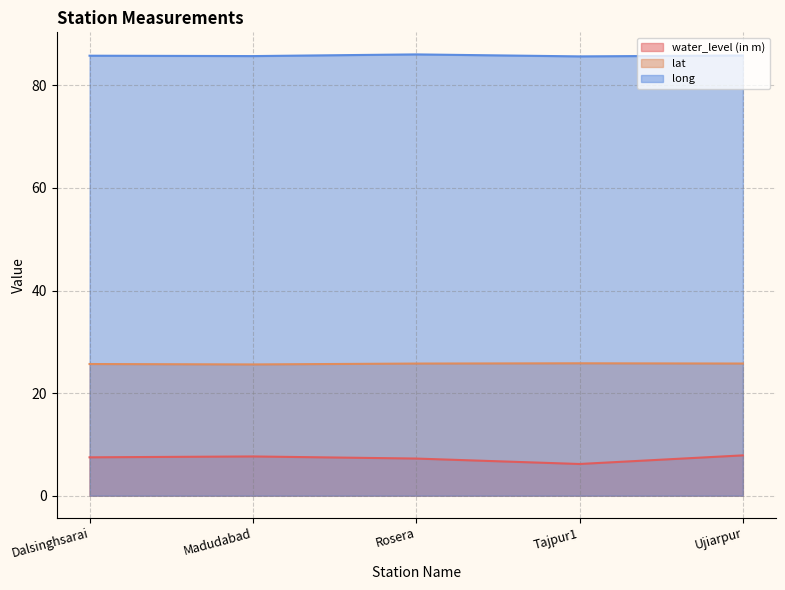

True or false: long and water_level (in m) intersect in this chart.

False